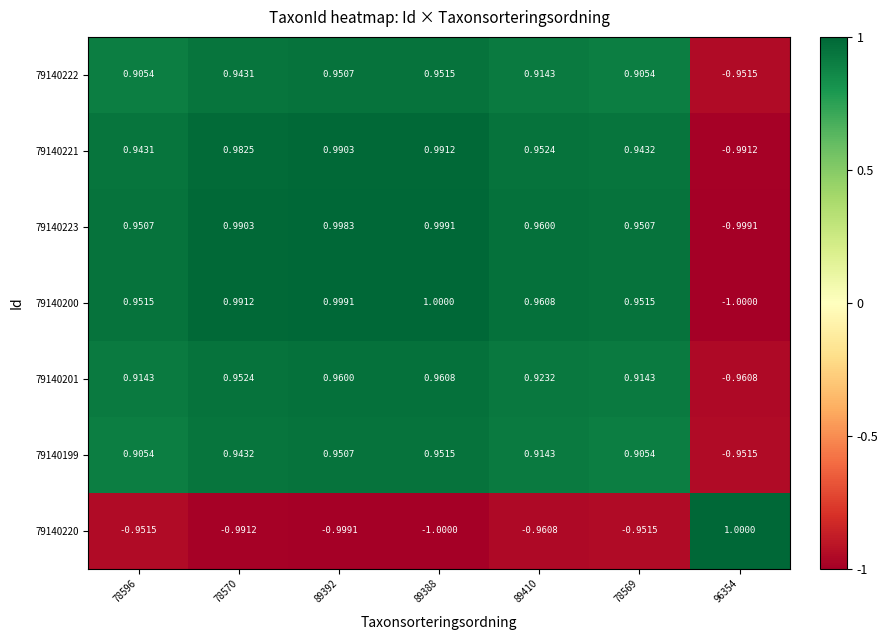

Is the value of 79140220 at 78596 greater than the value of 79140200 at 89410?

No